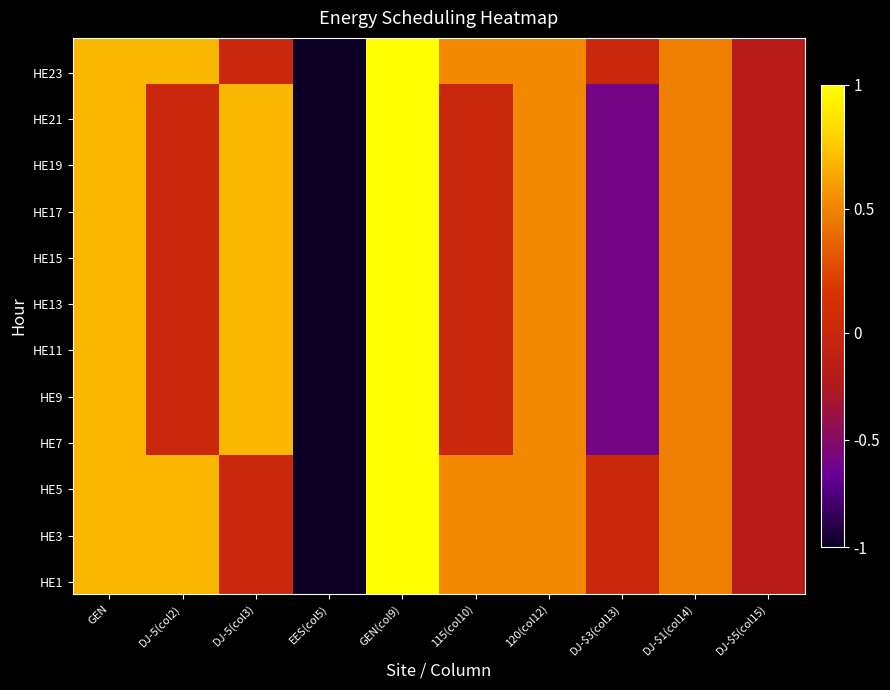

Which has a higher value, DJ-5(col2) or DJ-5(col3)?

DJ-5(col2)